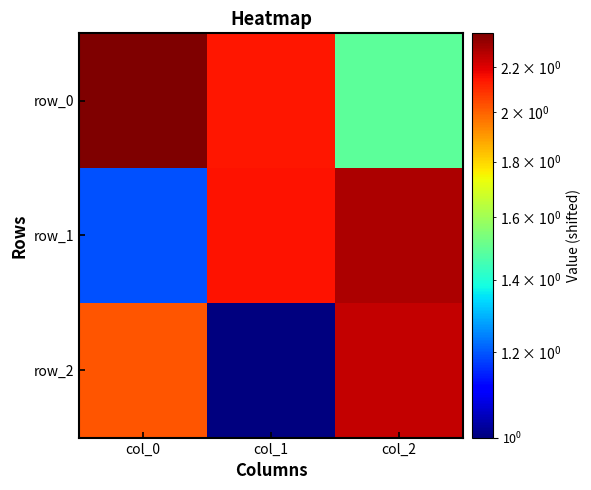

Which series changed the most between col_1 and col_2?

row_2